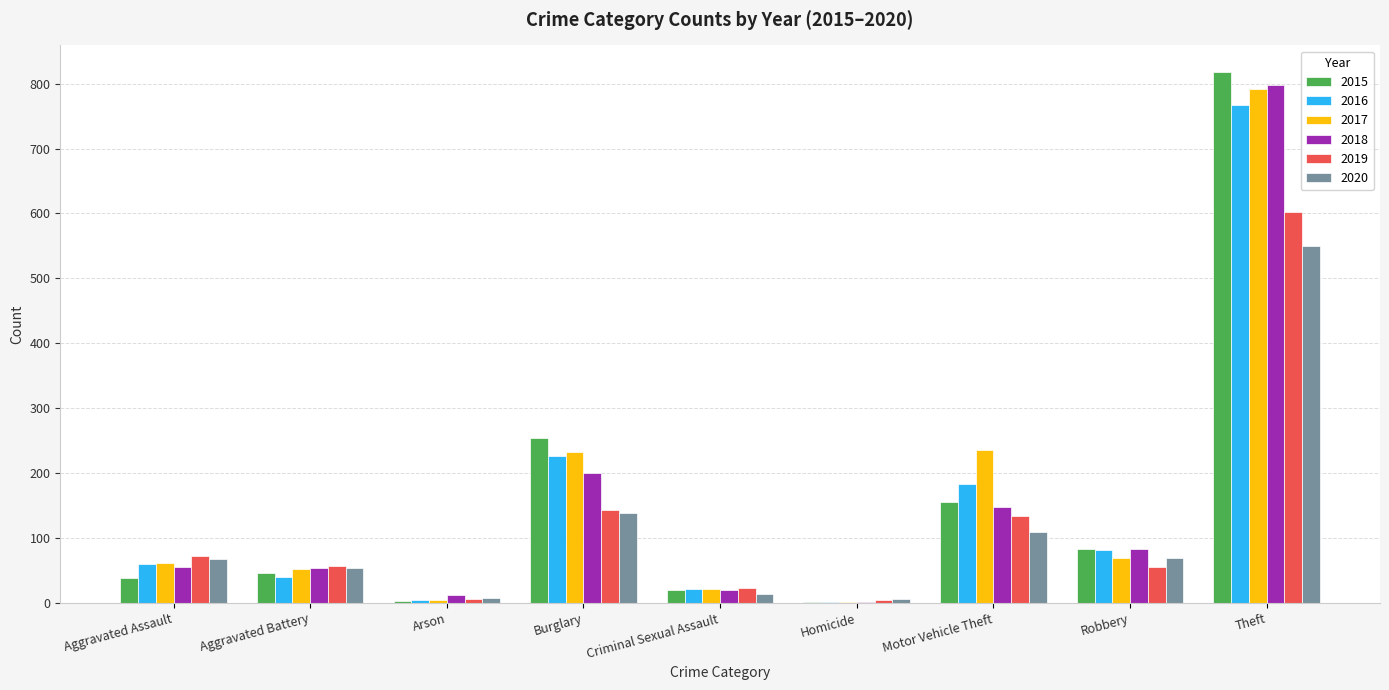

Which category has the highest value in the 2019 series?

Theft